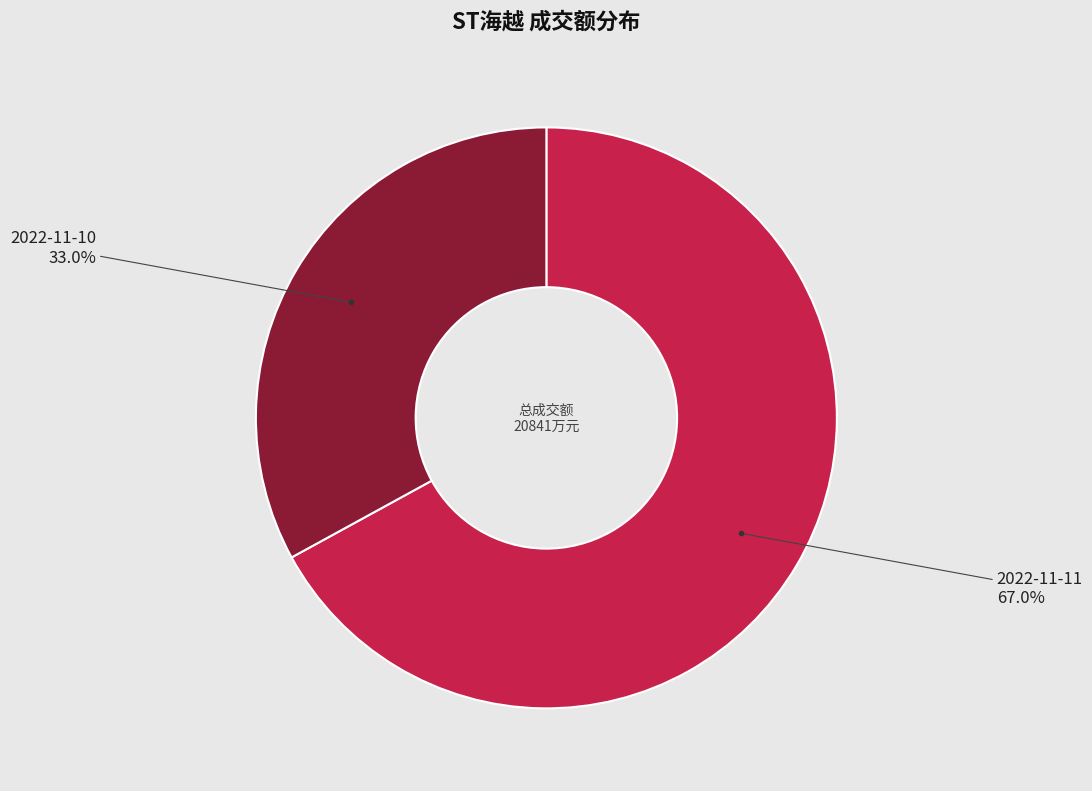

Is it true that 2022-11-10 is 33% of the pie?

True